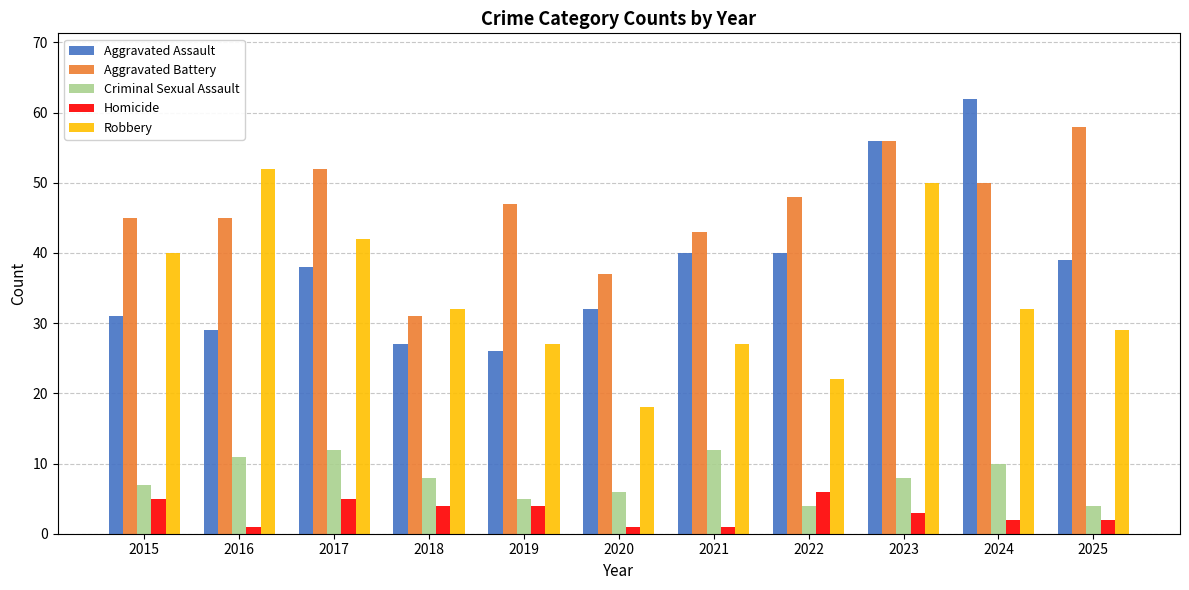

Which series has the widest spread of values?

Aggravated Assault